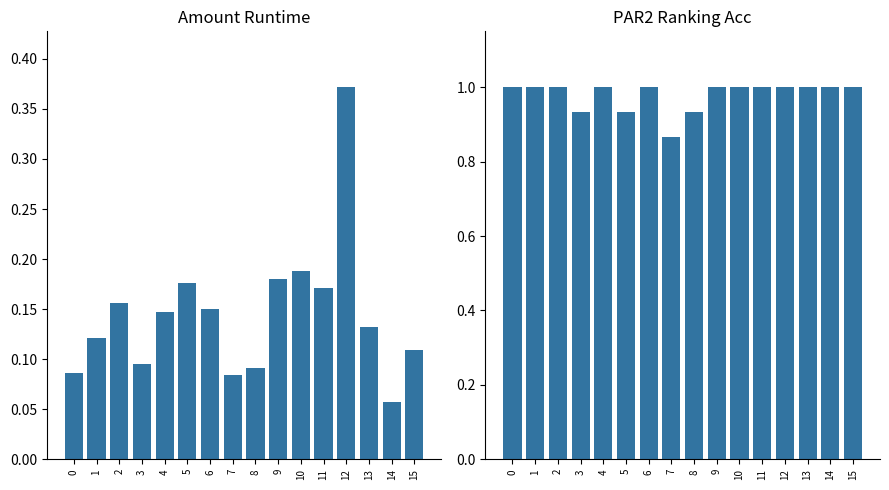

What is the total value across all series at 9?

1.2